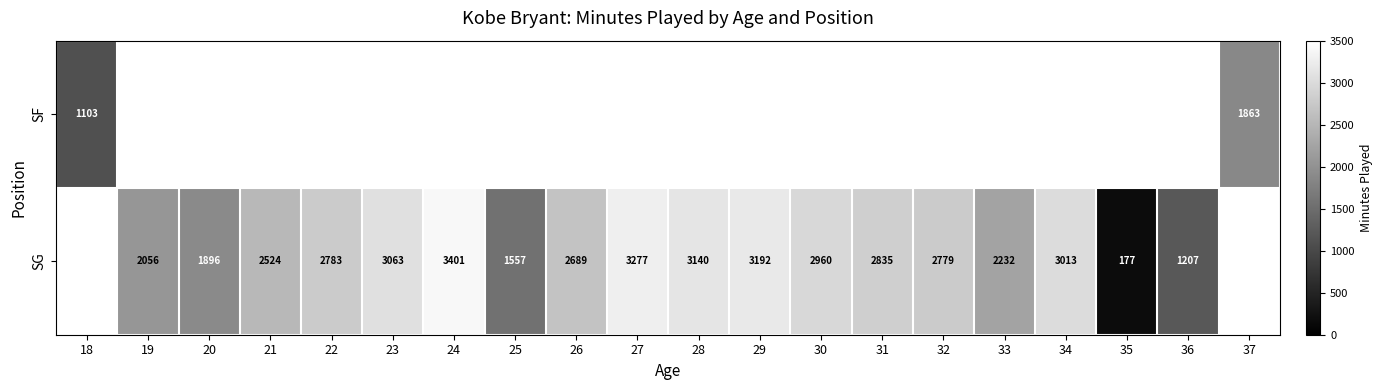

The SG series shows 5136 at 23. True or false?

False